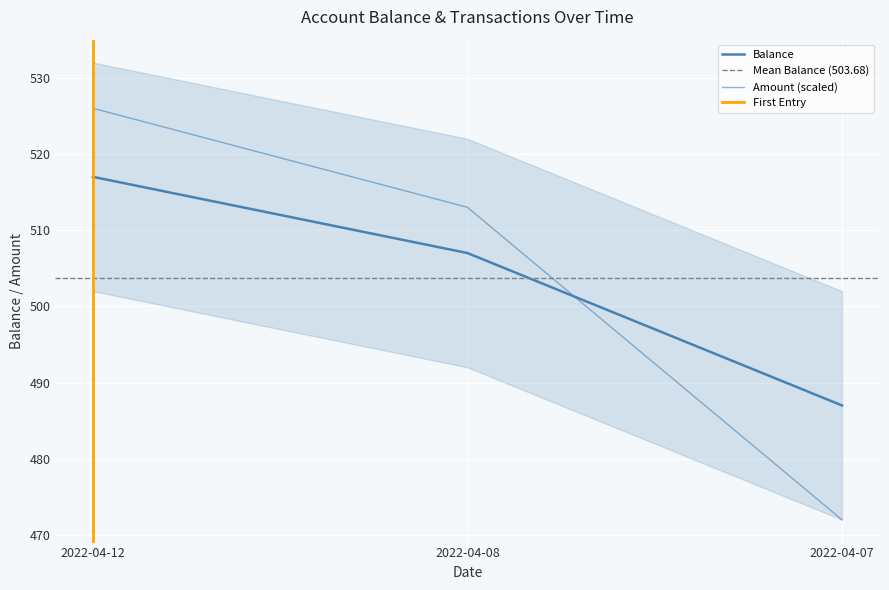

Reading right to left, extract all data points from this chart.

Amount: 2022-04-07=472.0	2022-04-08=513.0	2022-04-12=526.0
Balance: 2022-04-07=487.0	2022-04-08=507.0	2022-04-12=517.0